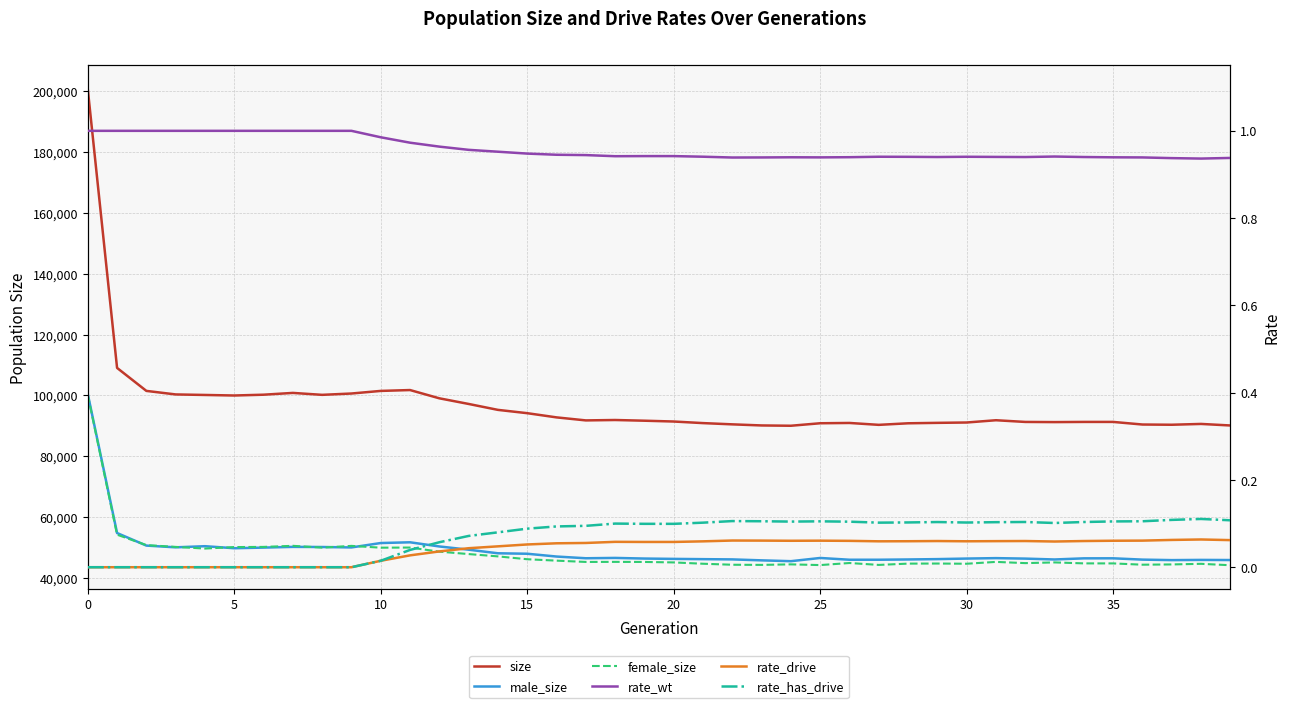

Between 39 and 20, which is larger?

20